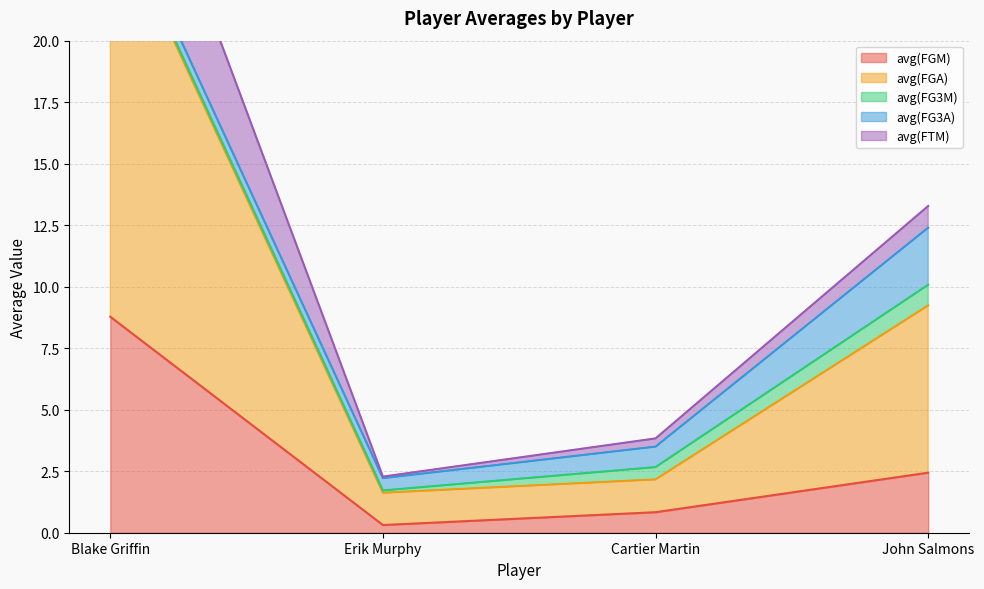

At which label does avg(FGM) first exceed 2?

Blake Griffin